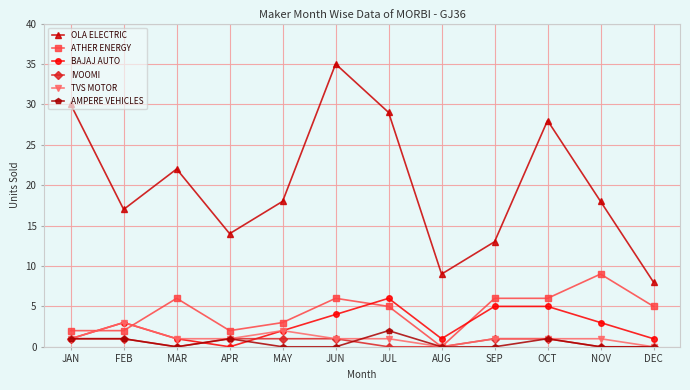

Is the value of TVS MOTOR at DEC greater than the value of OLA ELECTRIC at MAR?

No